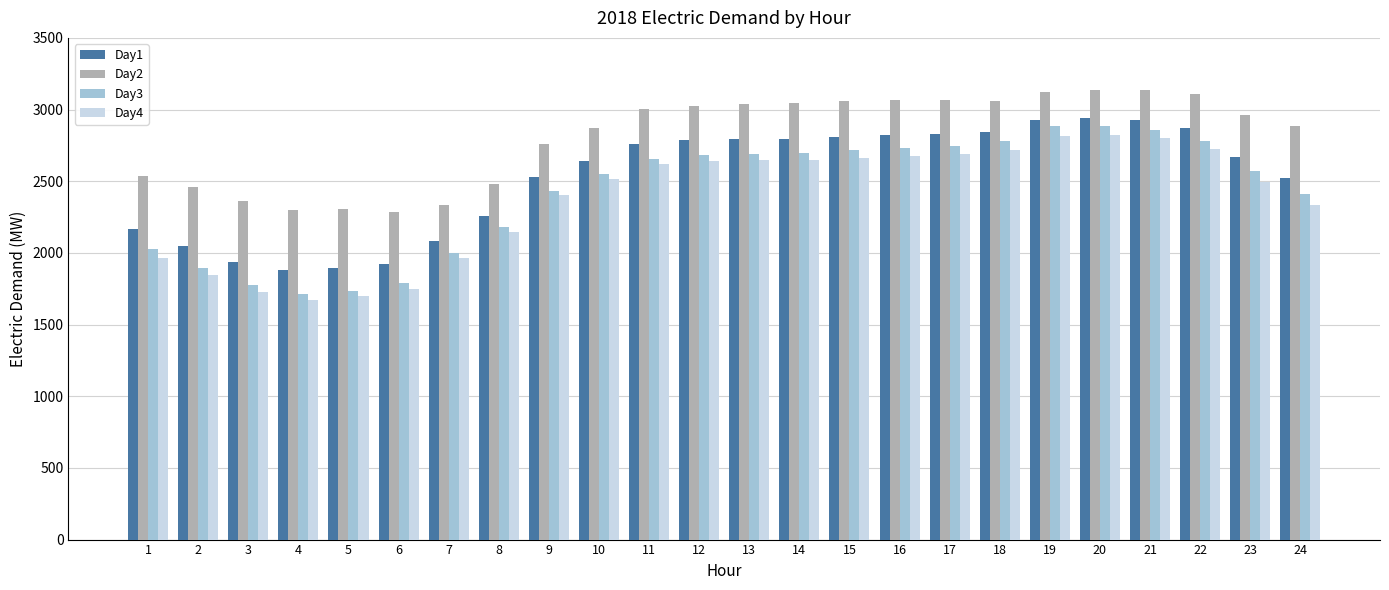

What are all the series names shown in the legend?

Day1, Day2, Day3, Day4